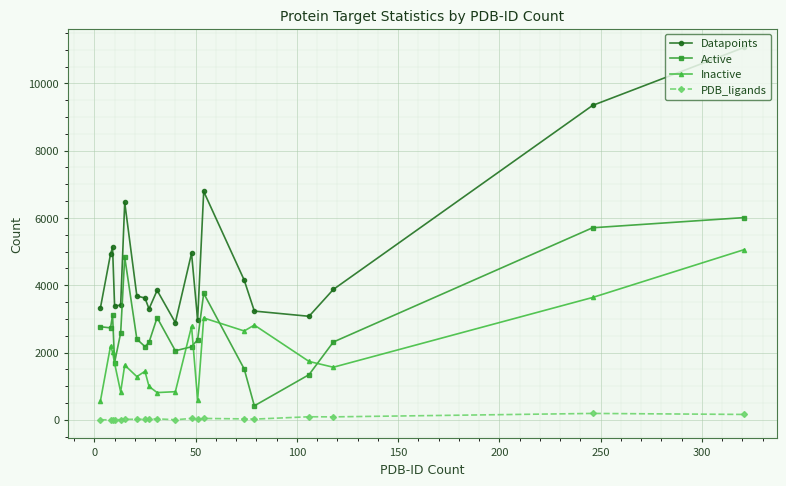

What is the lowest value of the Datapoints series?

2889